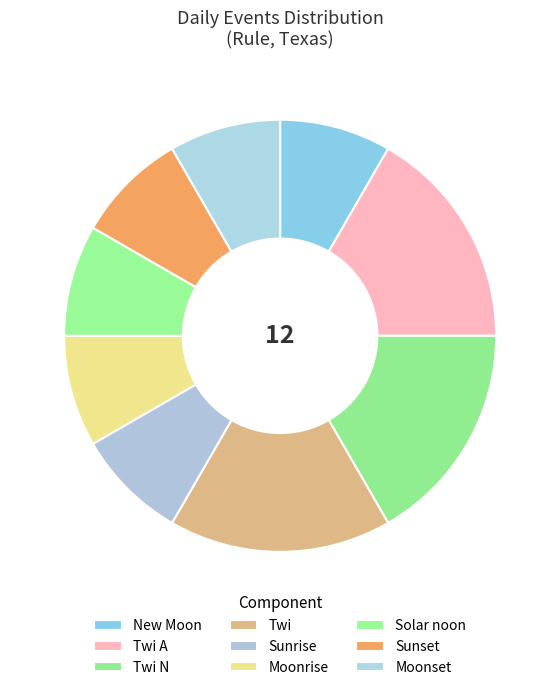

To the nearest percent, what is the combined percentage of Twi A and Sunrise?

25%